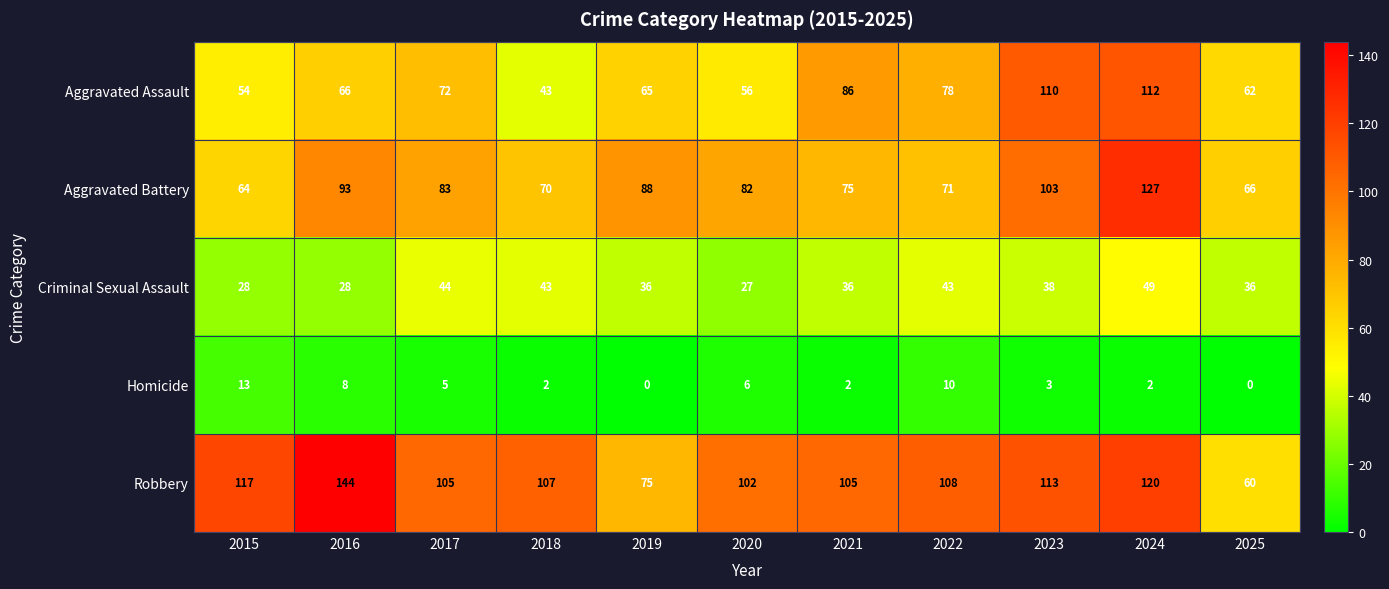

What is the greatest value displayed?

144